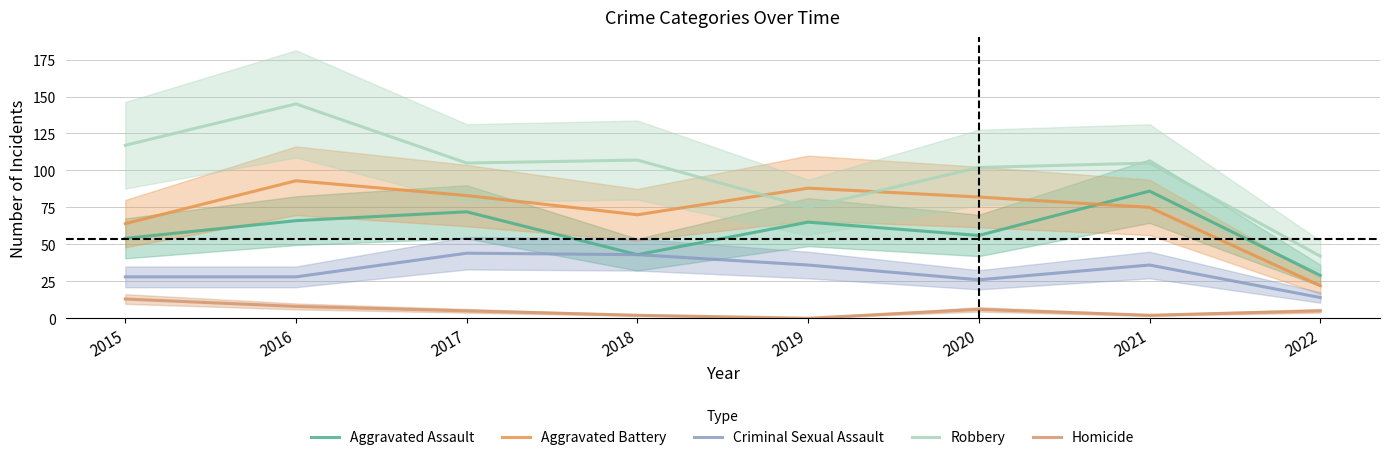

What are all the series names shown in the legend?

Aggravated Assault, Aggravated Battery, Criminal Sexual Assault, Robbery, Homicide